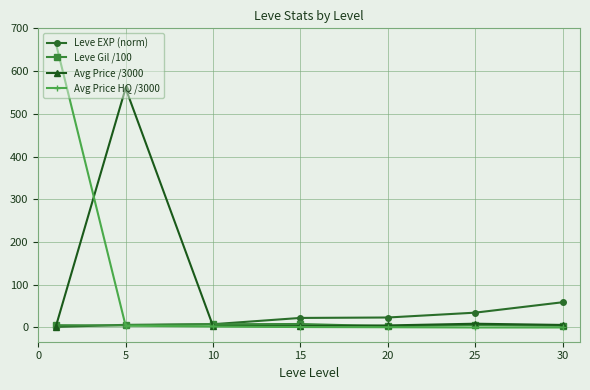

Rank the series by their maximum value, from highest to lowest.

Avg Price HQ /3000, Avg Price /3000, Leve EXP (norm), Leve Gil /100